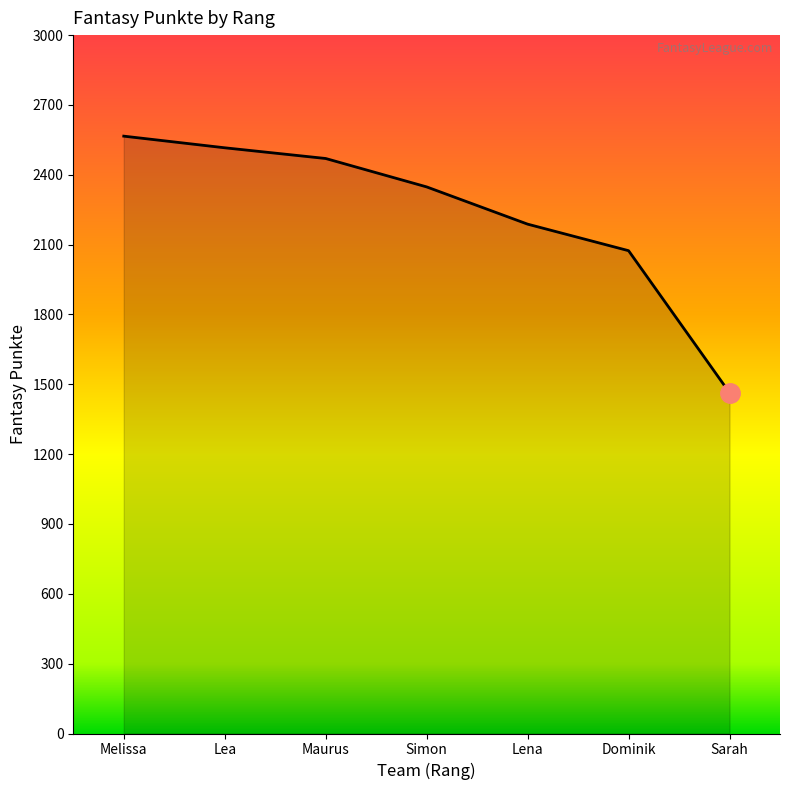

Approximately how many times larger is the value at Melissa compared to Dominik?

1.2